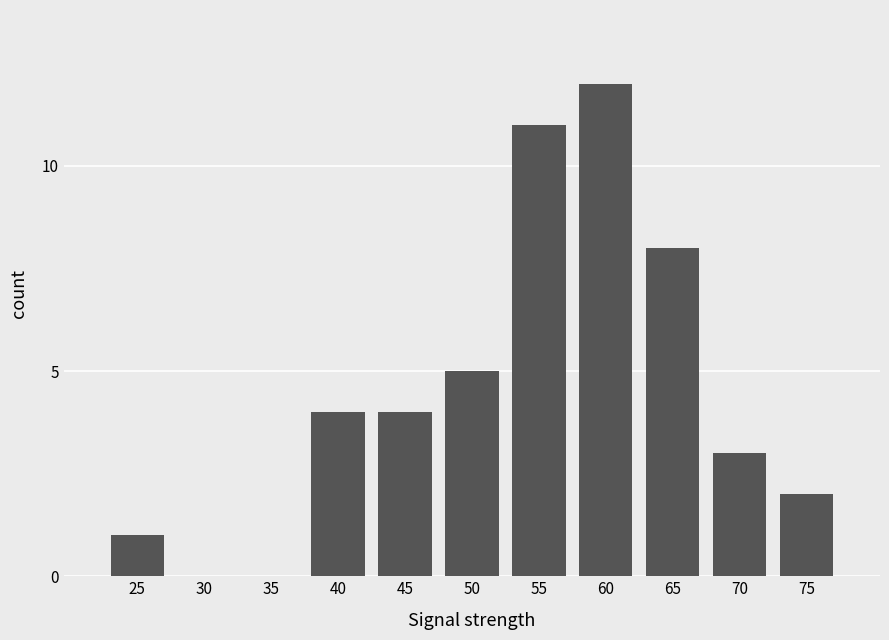

Is it true that the value at 30 is 0?

True